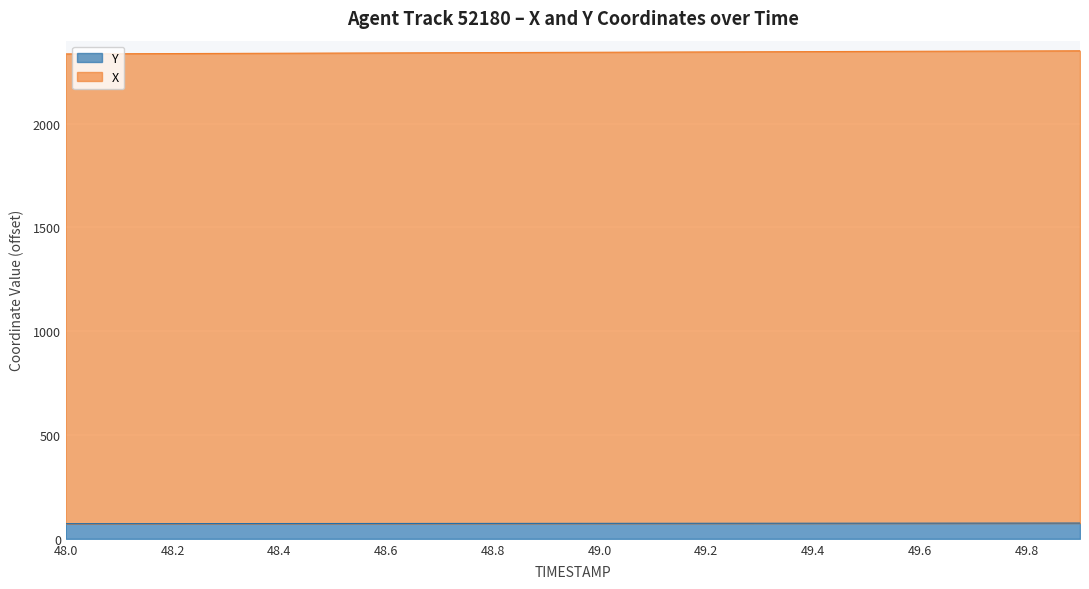

The Y series shows 49.7 at 49.0. True or false?

False